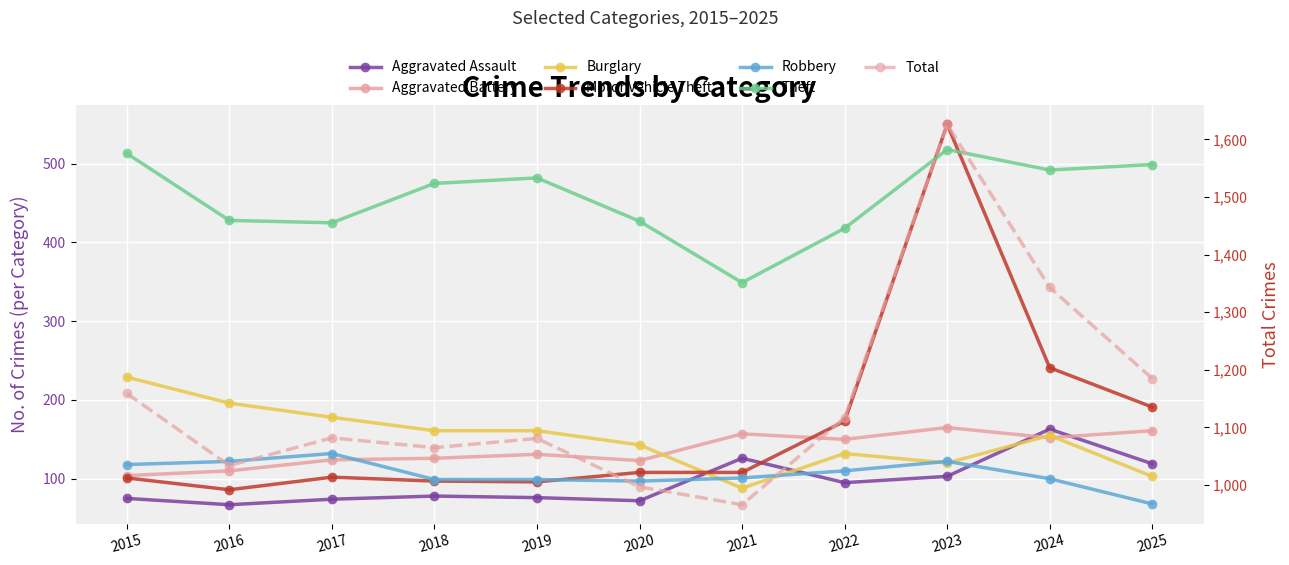

What is the difference between the Theft values at 2017 and 2018?

50